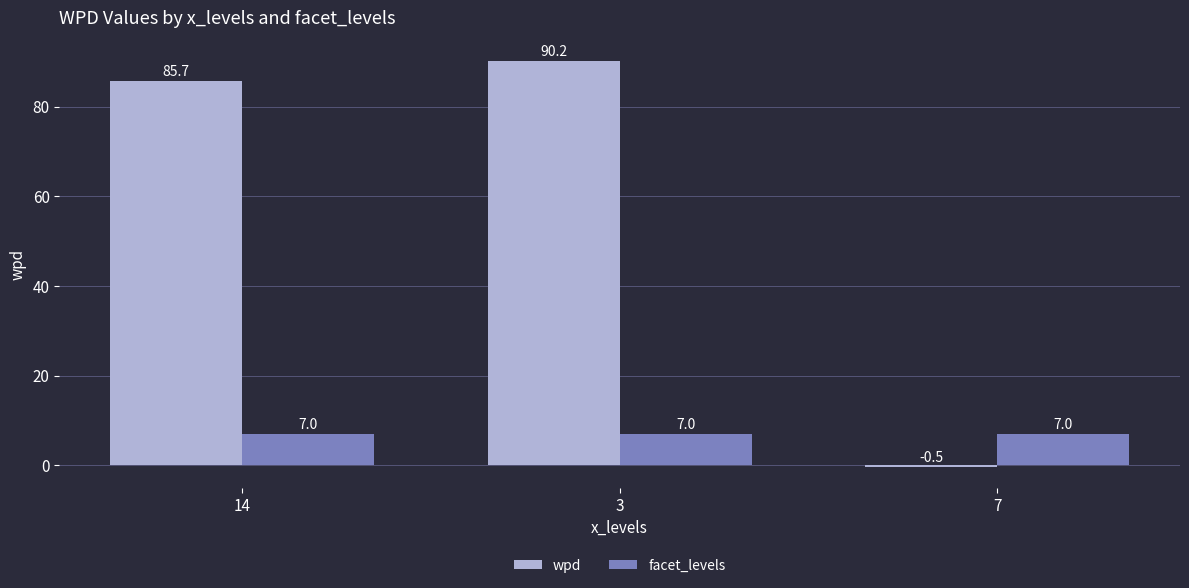

True or false: wpd has a value of 90.2 at 3.

True